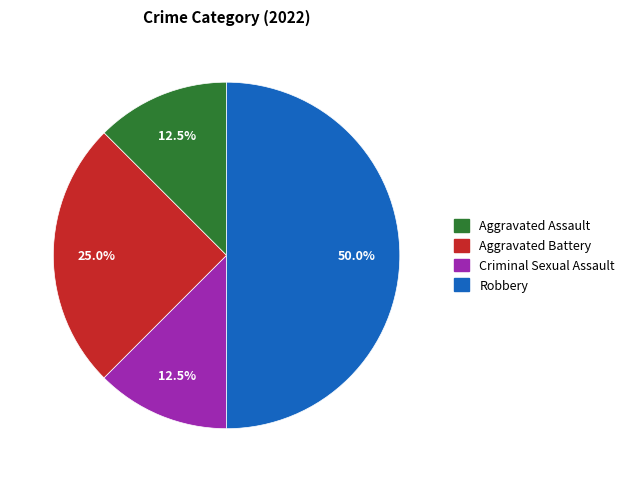

Does Aggravated Battery account for over 50% of the chart?

No